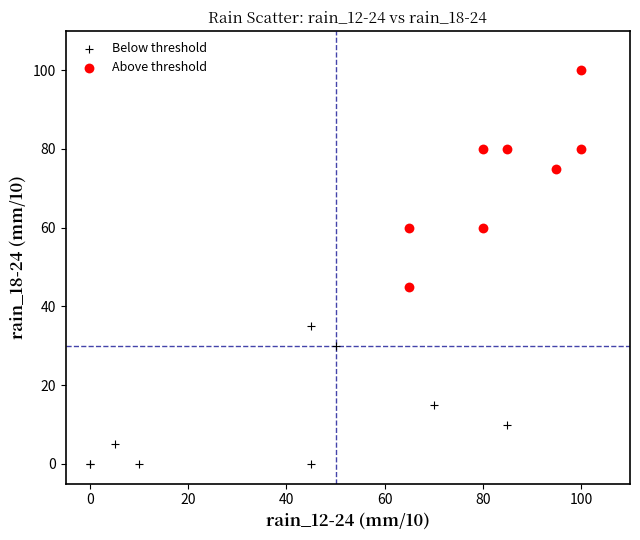

Which series reaches the minimum Y coordinate?

Below threshold